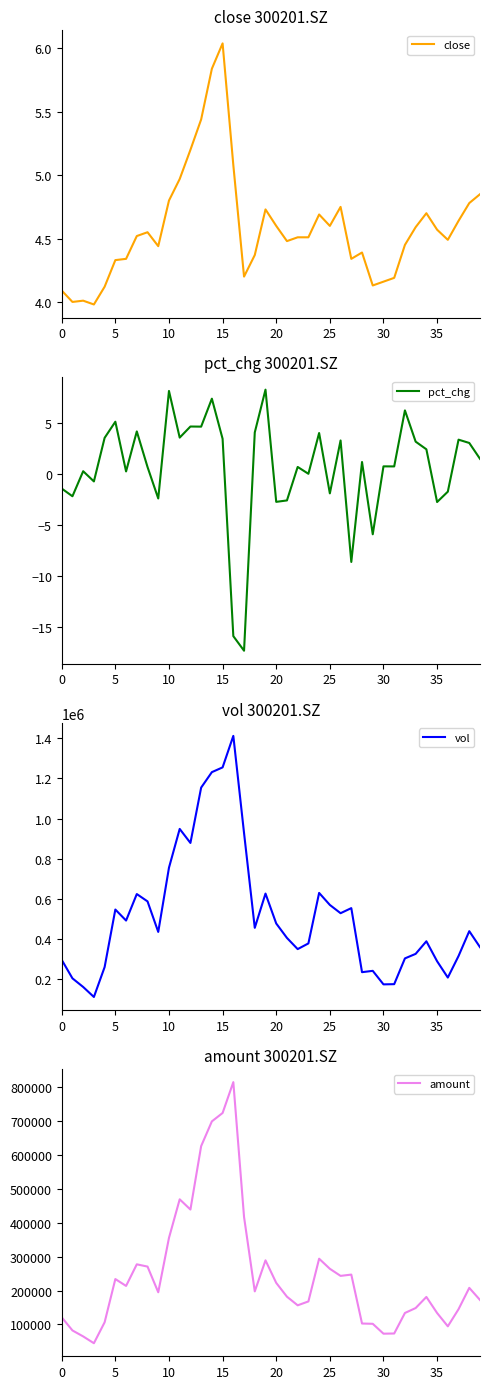

What is the difference between the second highest and second lowest values in the vol series?

1093823.5